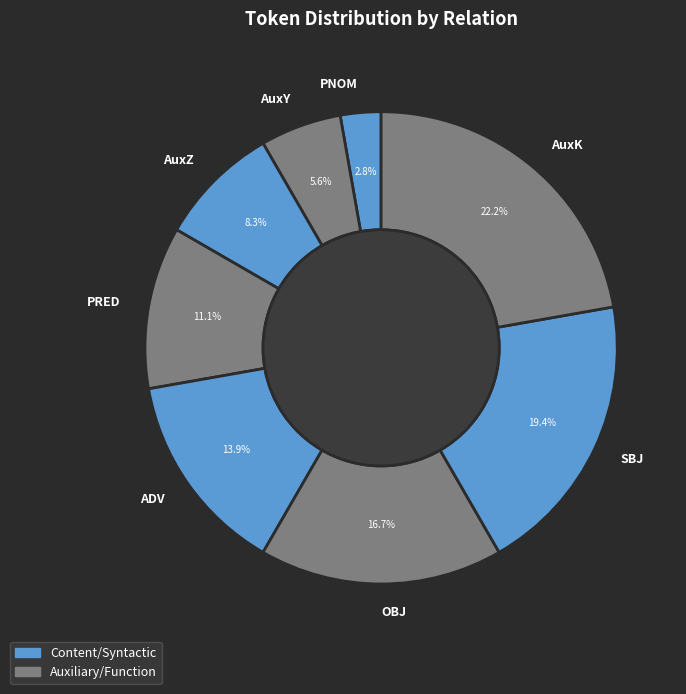

Which slice is the smallest?

PNOM